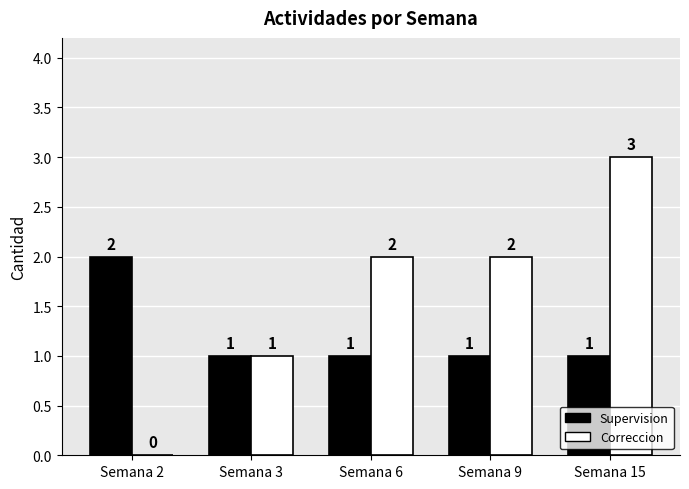

Reading left to right, extract all data points from this chart.

Supervision: Semana 2=2	Semana 3=1	Semana 6=1	Semana 9=1	Semana 15=1
Correccion: Semana 2=0	Semana 3=1	Semana 6=2	Semana 9=2	Semana 15=3